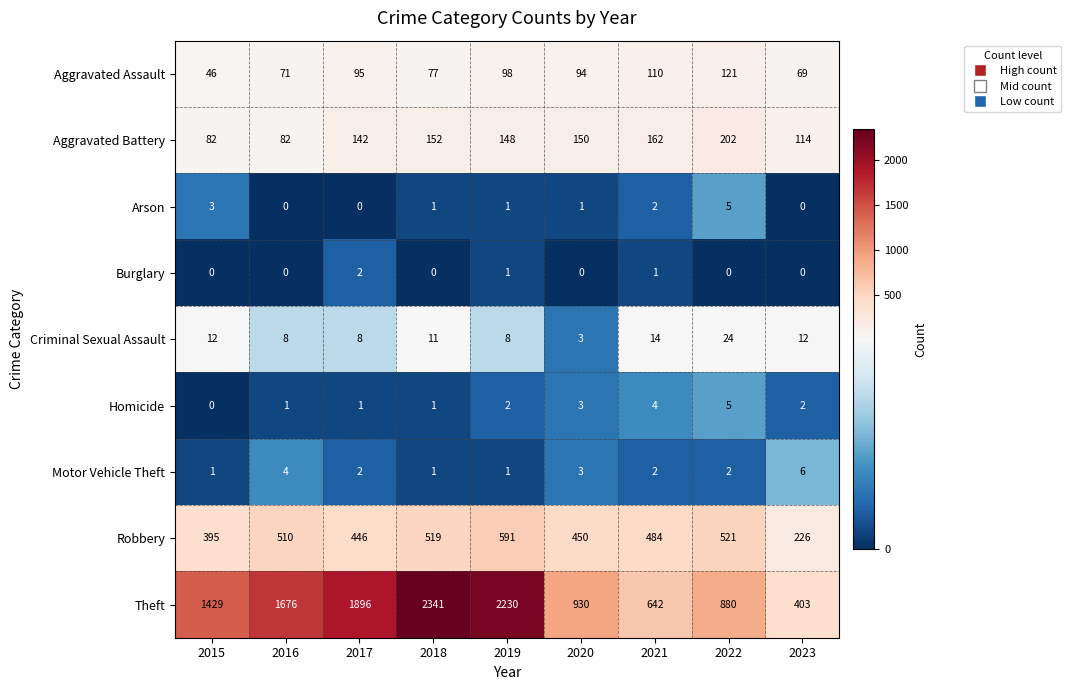

What is the difference between the highest and lowest values at 2017?

1896